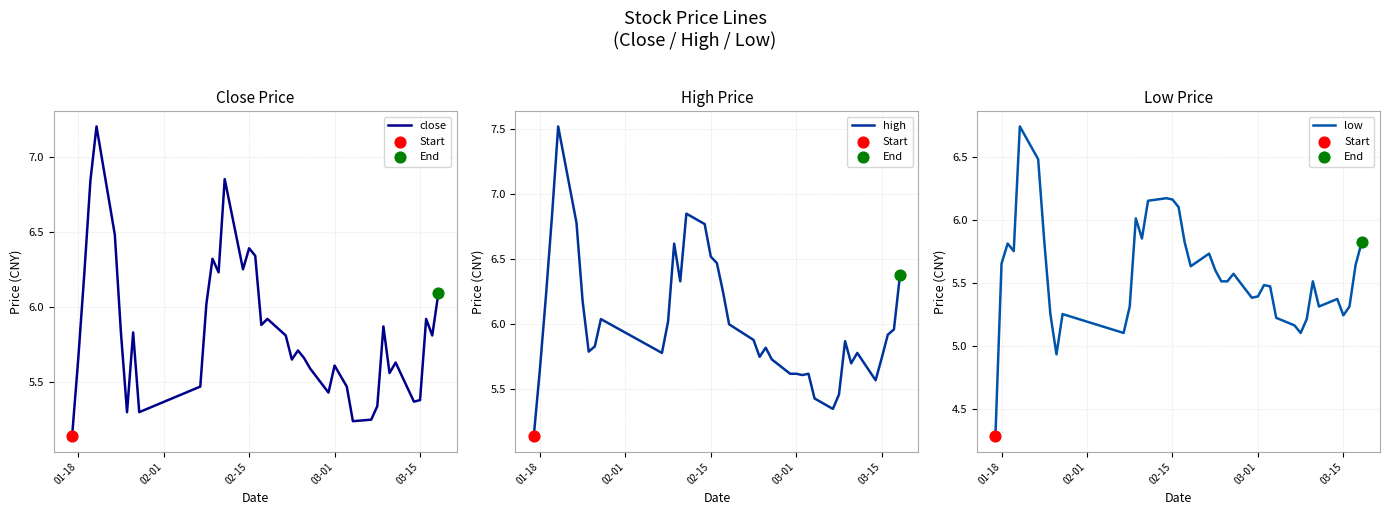

Which series has the largest Y range (max minus min)?

low